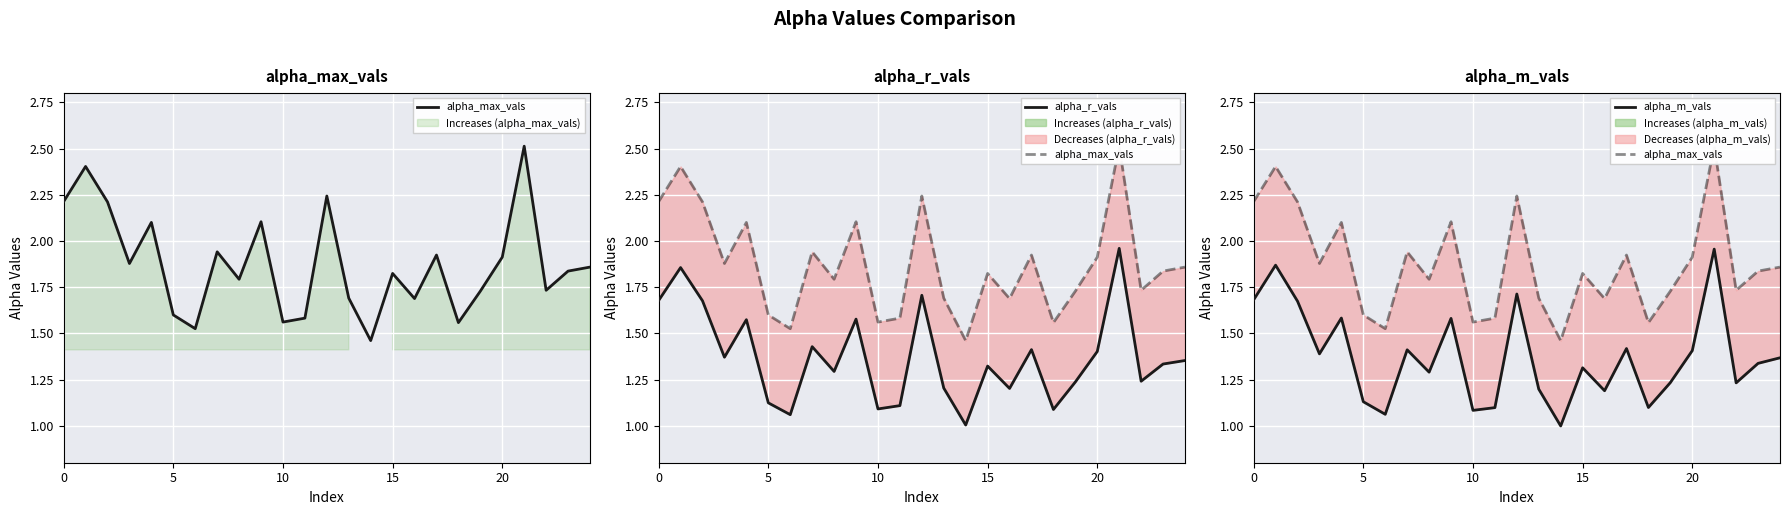

True or false: alpha_max_vals and alpha_r_vals intersect in this chart.

False